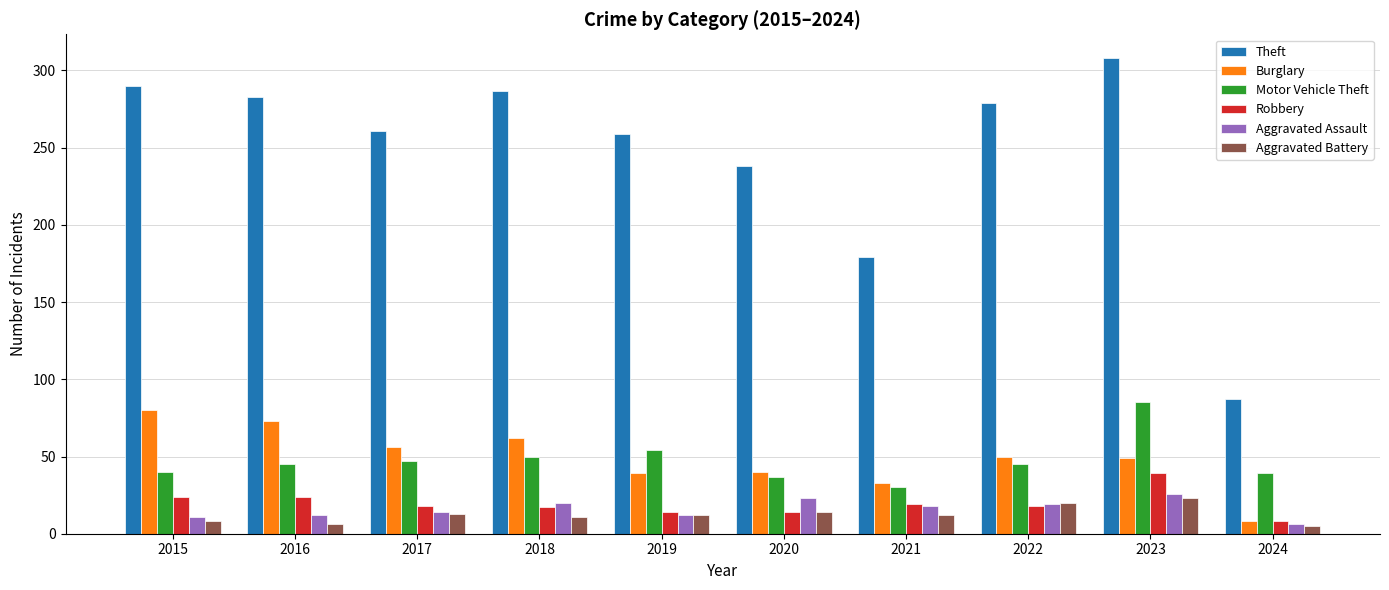

Count the number of categories in the chart.

10